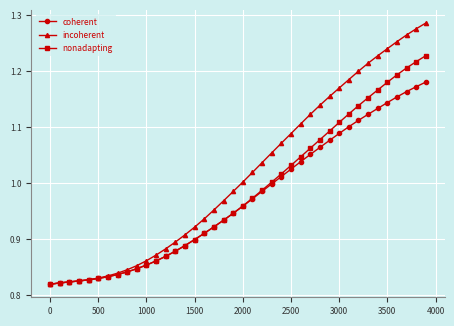

Which series has the largest total across all categories?

incoherent